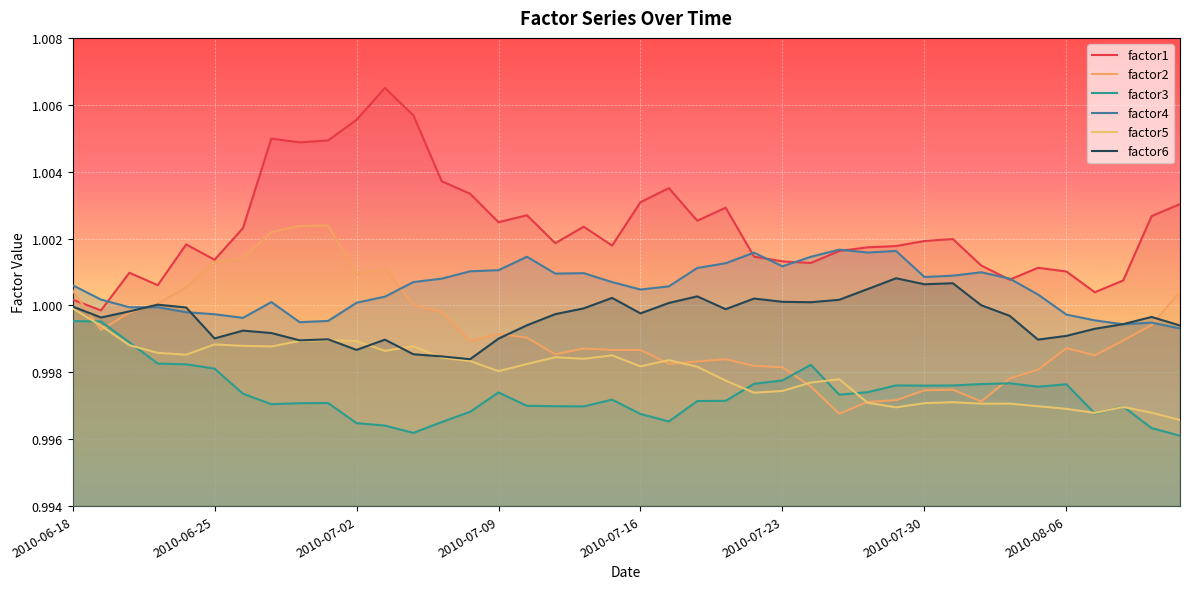

The value of factor6 at 24 is 1.0. True or false?

True